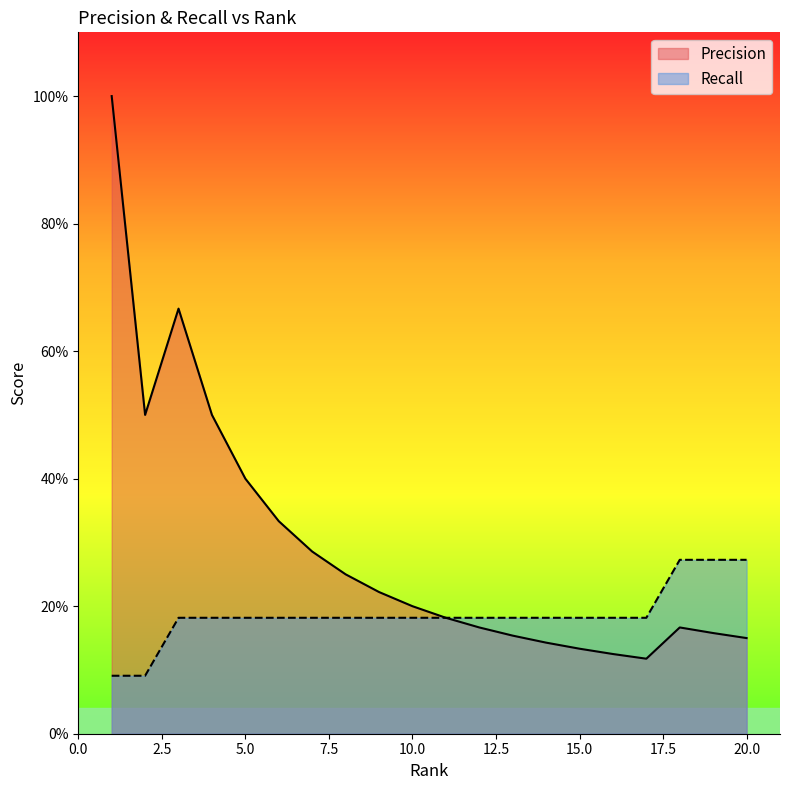

What is the value of the Recall point at the 4th from the left?

0.2